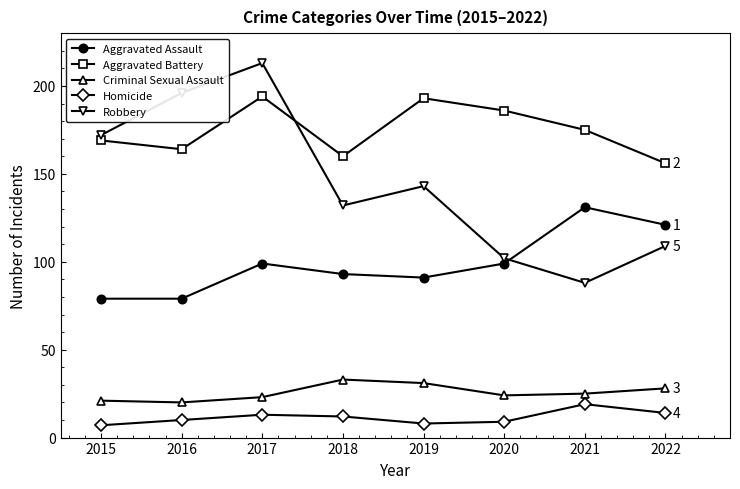

Which category has the highest value in the Robbery series?

2017